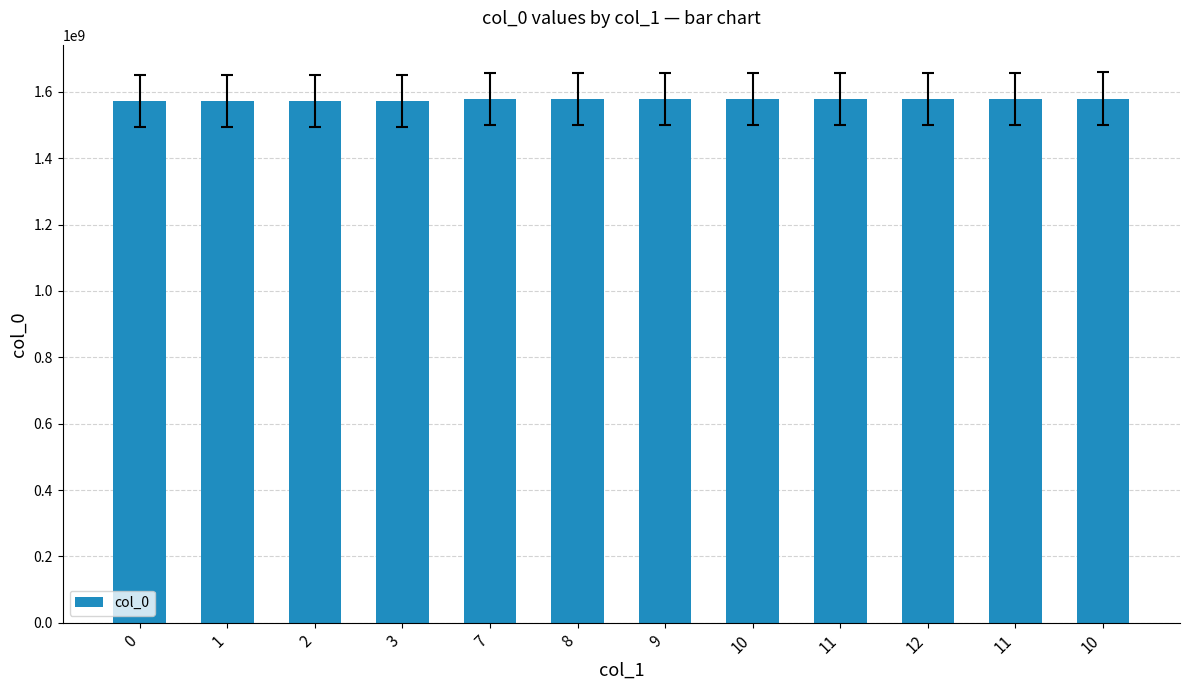

What is the difference between the maximum and second lowest values?

6886774